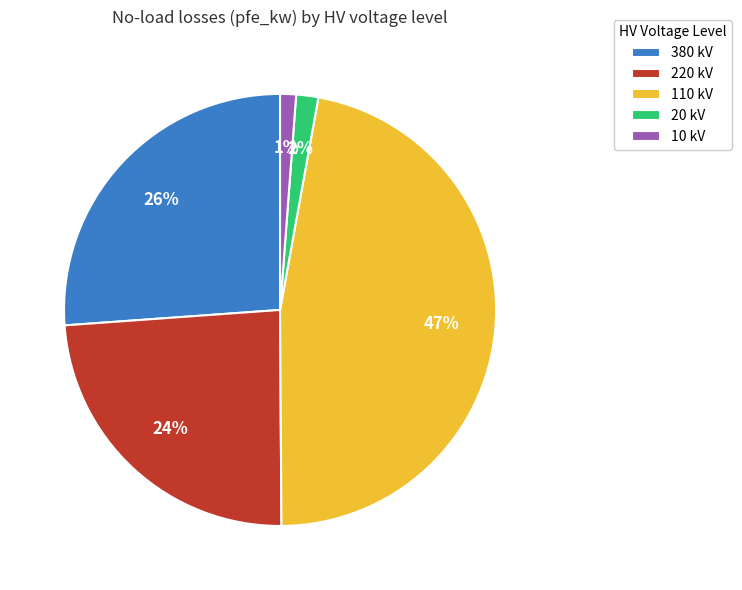

Approximately how many times larger is the value at 110 kV compared to 220 kV?

2.0